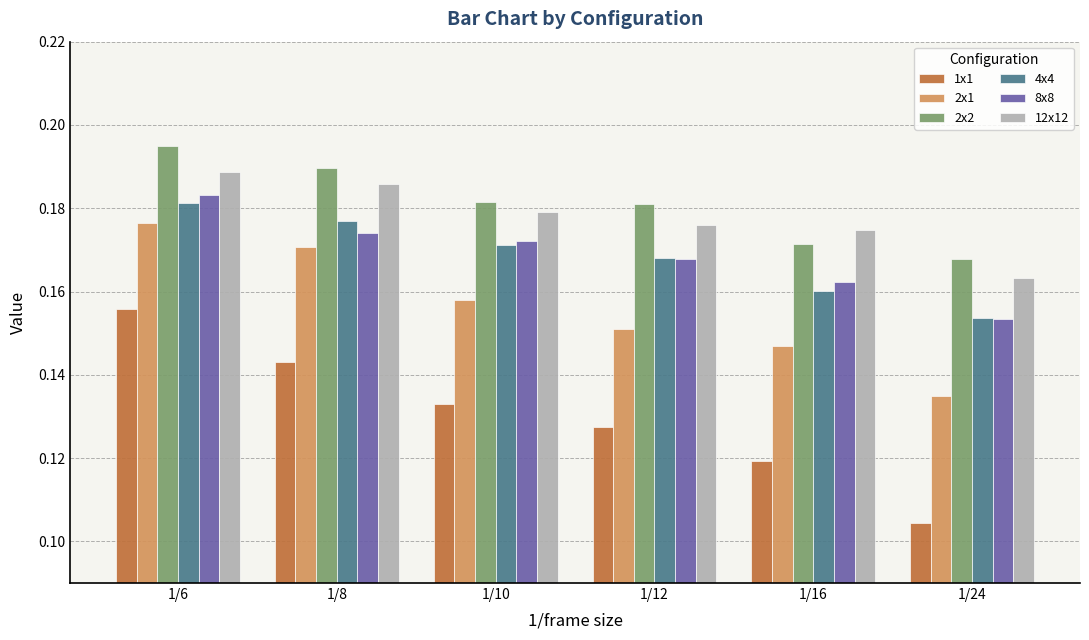

What is the sum of all 2x1 values?

0.9